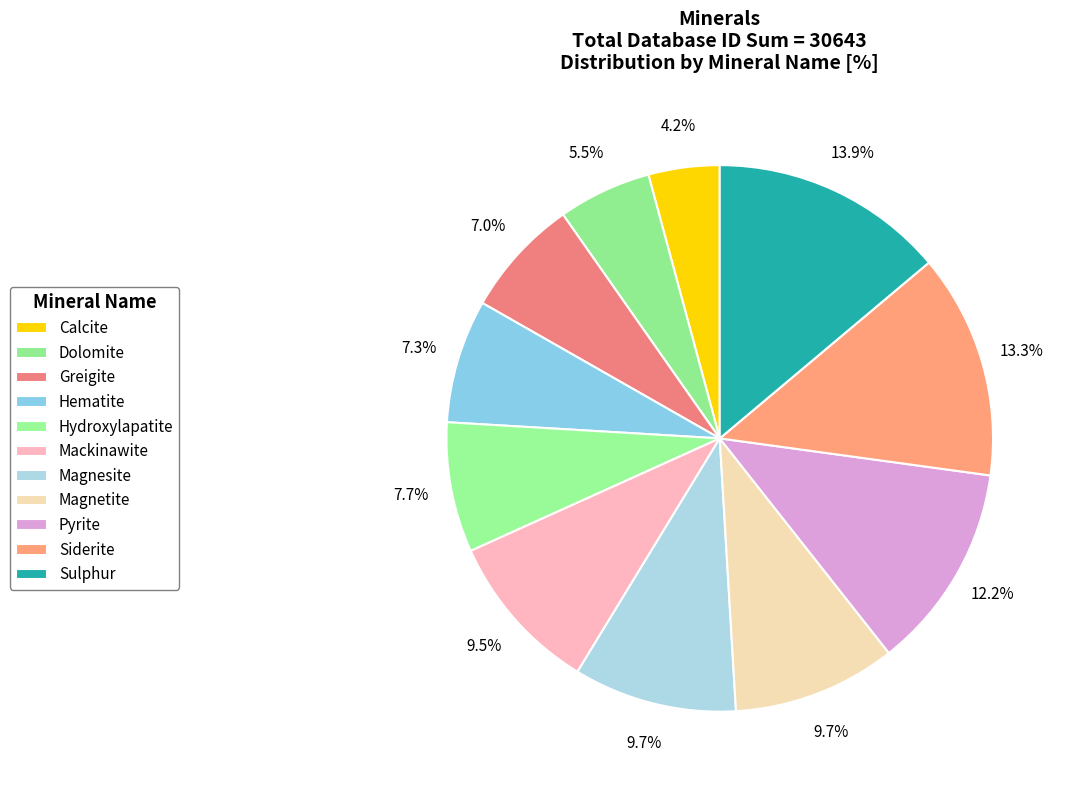

To the nearest percent, what is the average slice percentage?

9%